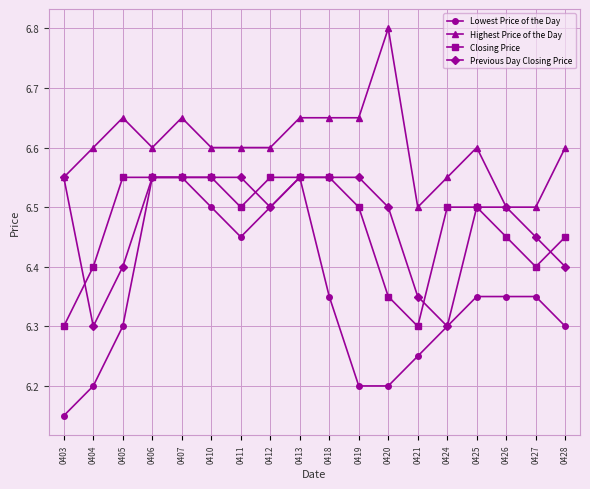

Is it true that Highest Price of the Day equals 11.7 at 0405?

False